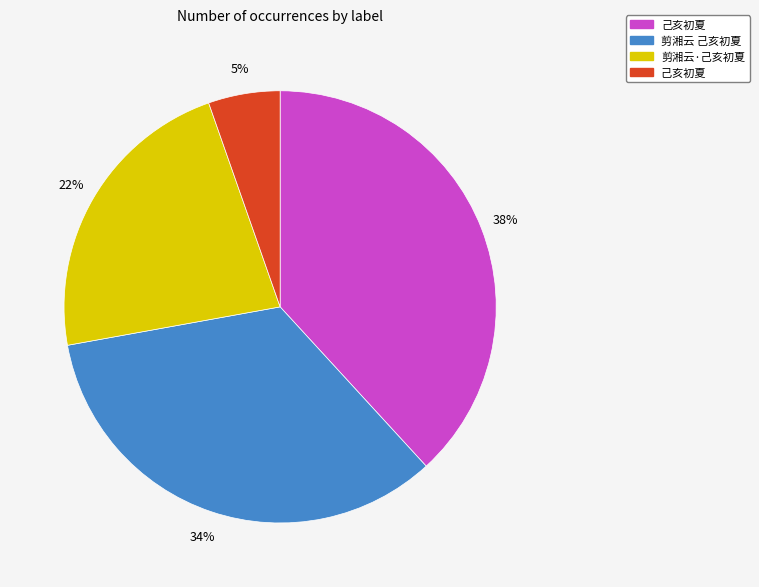

How many segments does this pie chart have?

4